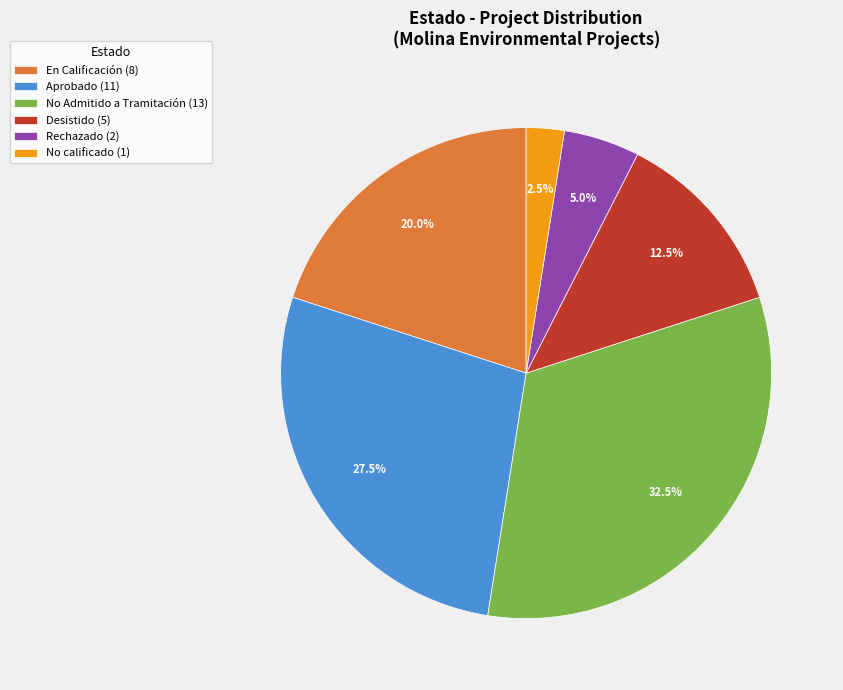

Is there a majority slice in this chart?

No